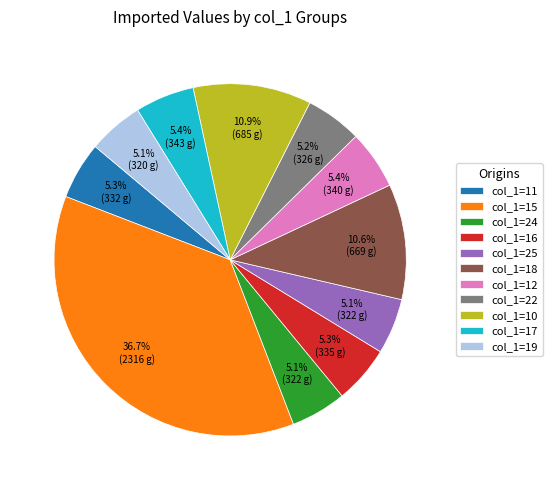

What is the total percentage of col_1=18 and col_1=11?

15.9%